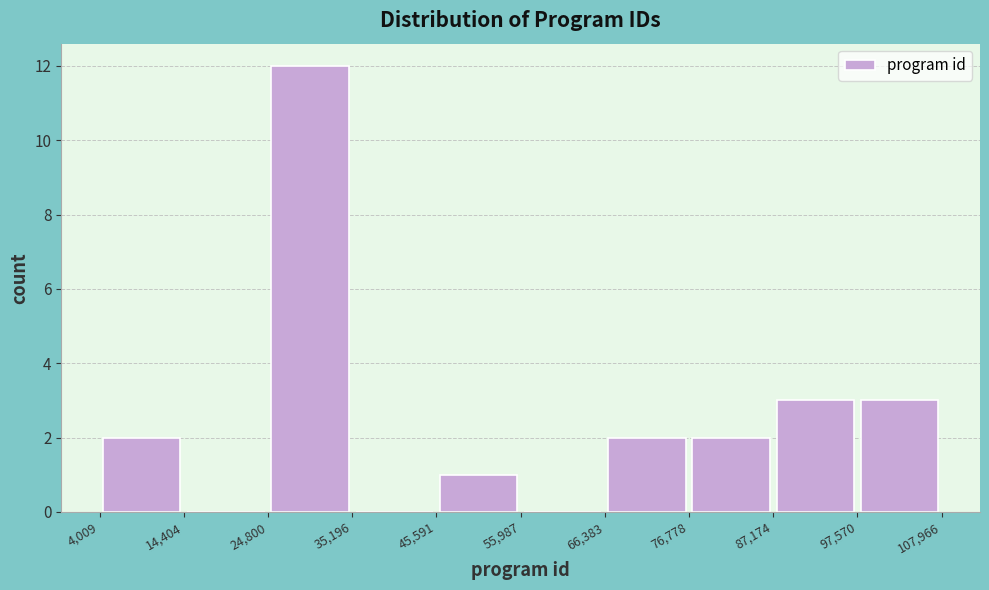

Reading left to right, list every bar in this chart as the range it spans on the x-axis followed by its height. The values are not printed on the chart, so give them approximately, as read against the axis.

4,009 to 14,404: 2
14,404 to 24,800: 0
24,800 to 35,196: 12
35,196 to 45,591: 0
45,591 to 55,987: 1
55,987 to 66,383: 0
66,383 to 76,778: 2
76,778 to 87,174: 2
87,174 to 97,570: 3
97,570 to 107,966: 3